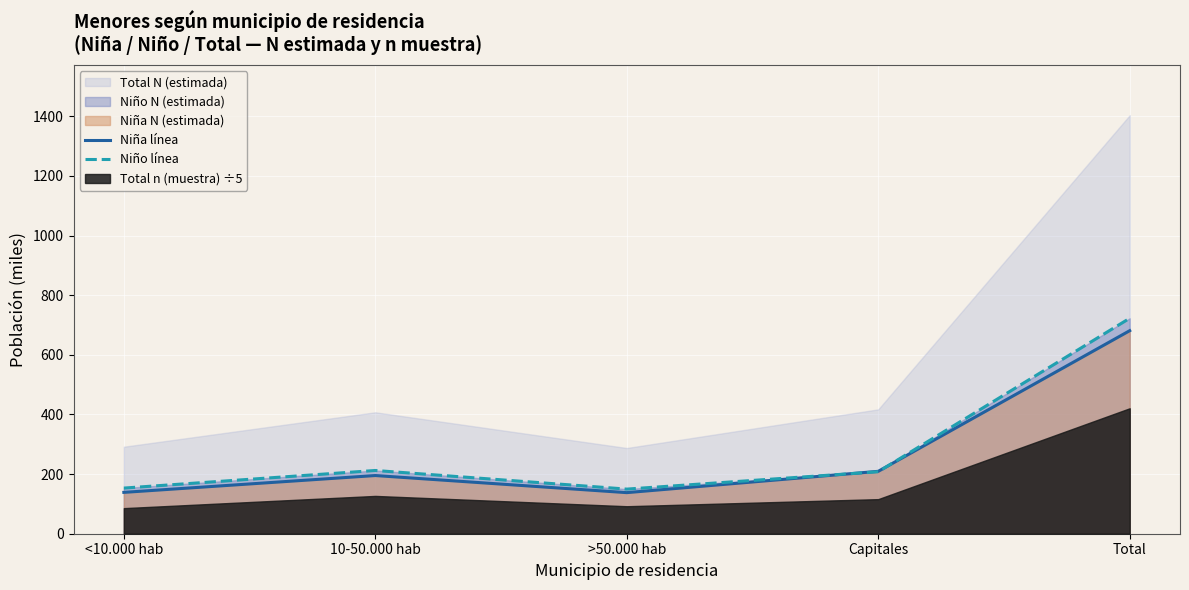

Reading left to right, extract all data points from this chart.

Niña línea: <10.000 hab=138.7	10-50.000 hab=195.2	>50.000 hab=137.8	Capitales=209.3	Total=681.0
Niño línea: <10.000 hab=153.1	10-50.000 hab=212.1	>50.000 hab=149.7	Capitales=207.8	Total=722.7